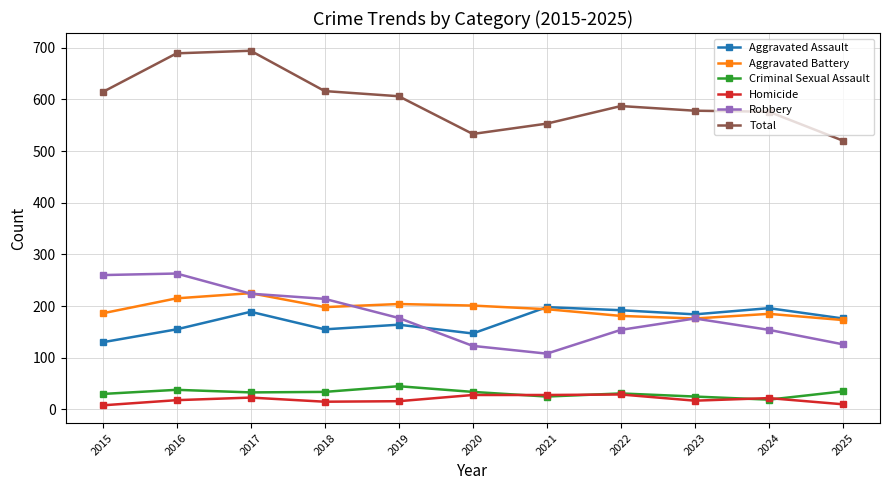

Is the value of Aggravated Battery at 2017 greater than the value of Robbery at 2016?

No